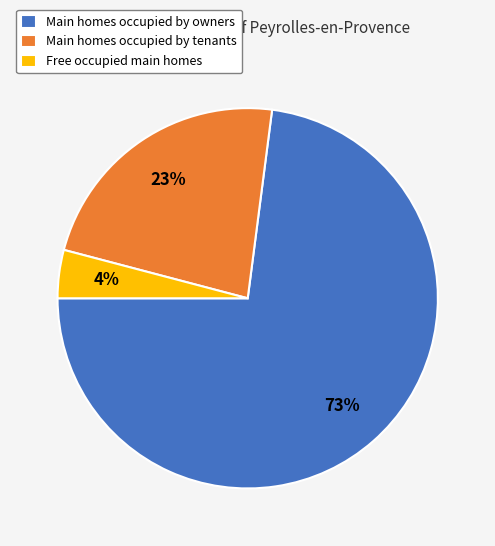

What percentage is the Free occupied main homes slice, to the nearest percent?

4%